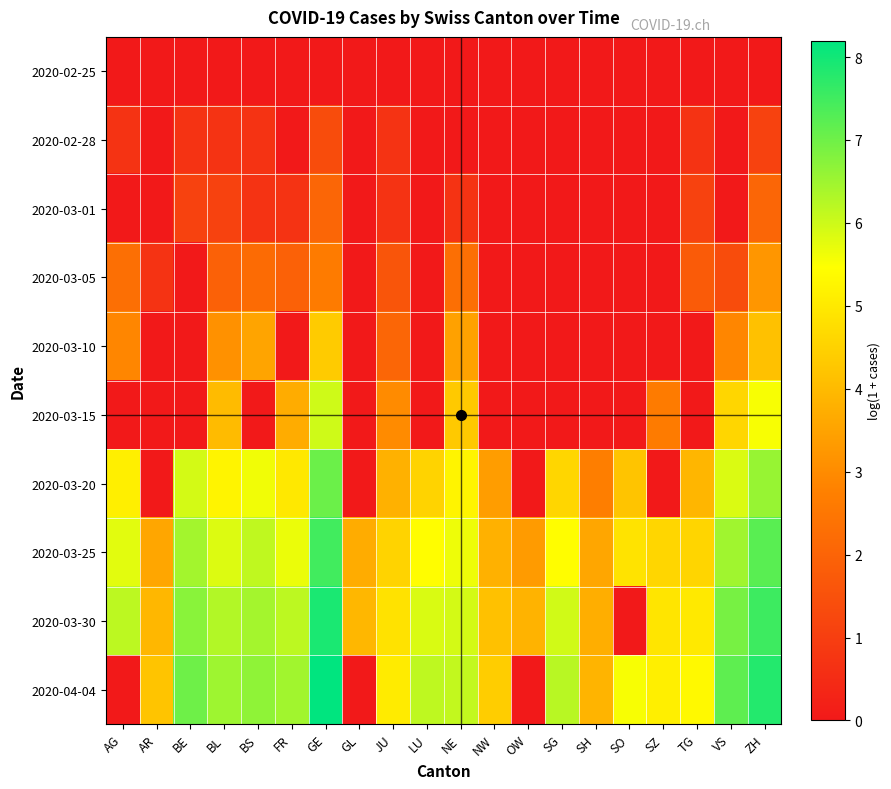

Which label corresponds to the smallest value in the chart?

AG